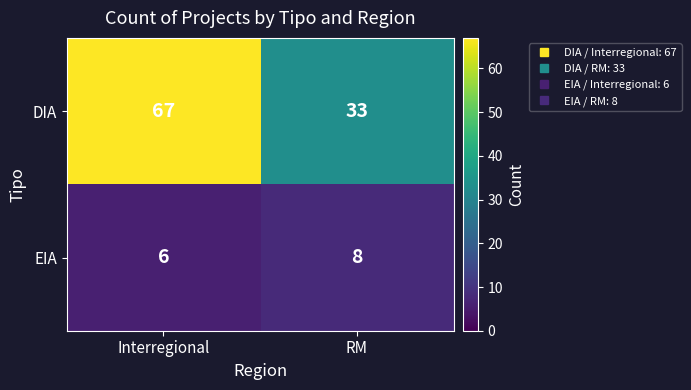

True or false: EIA has a value of 8 at RM.

True